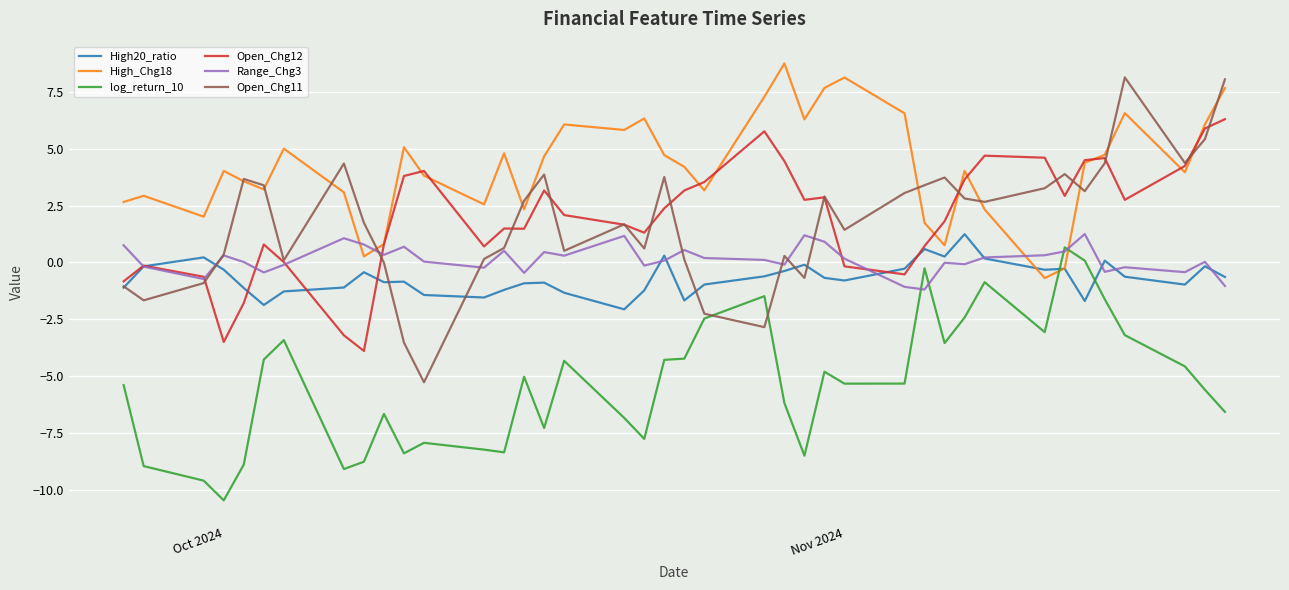

After their last crossing, which series has the higher values: log_return_10 or High_Chg18?

High_Chg18